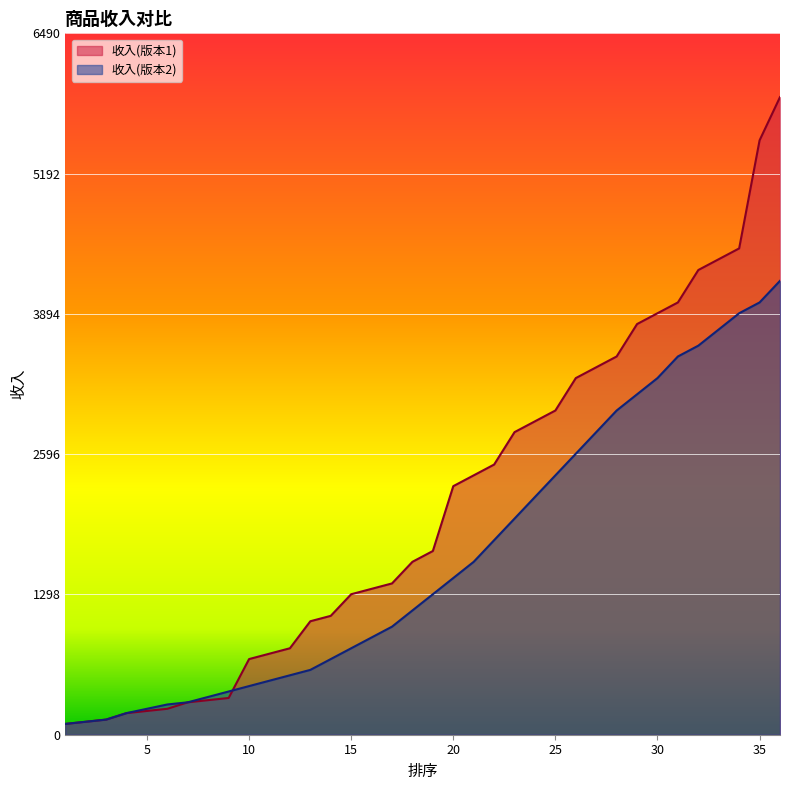

Which series changed the most between 16 and 20?

收入(版本1)